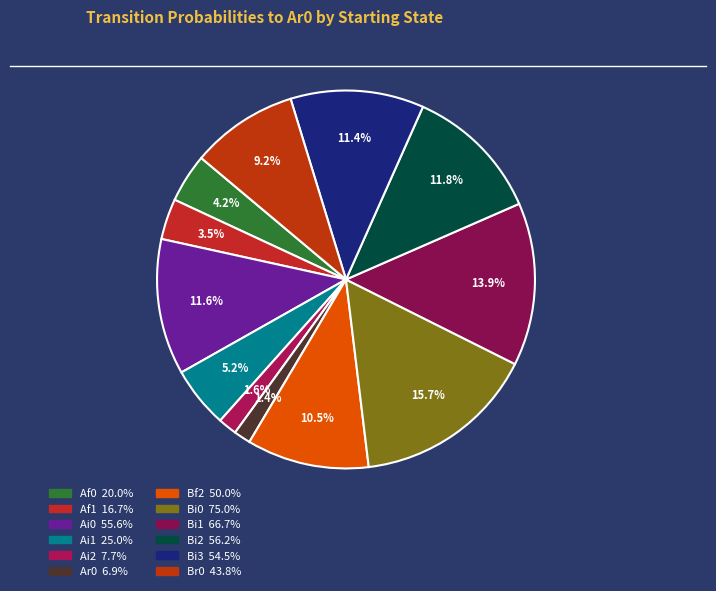

Count the number of slices in the pie.

12